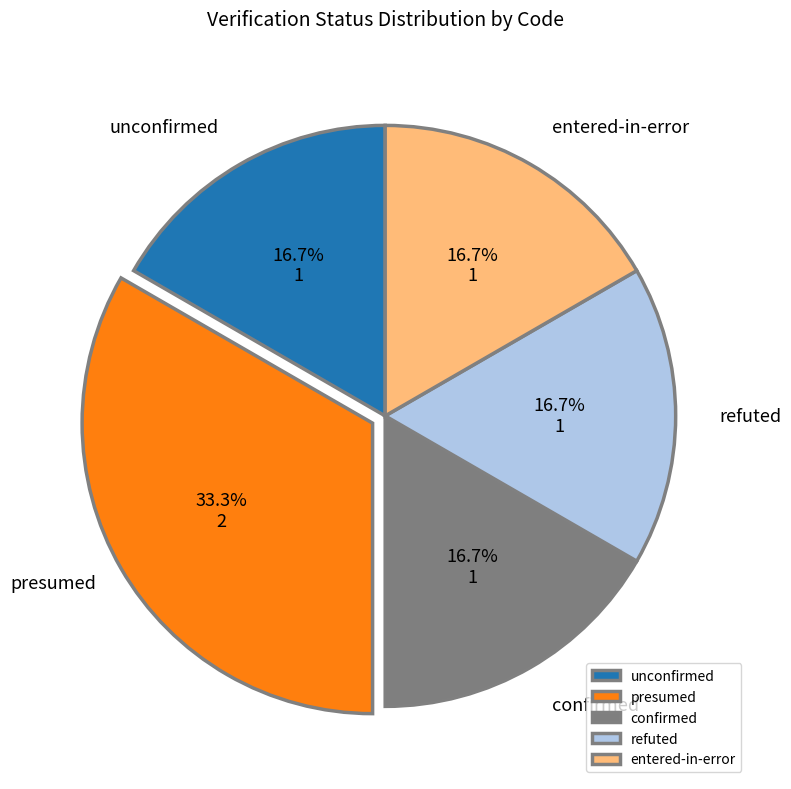

How many slices are in this pie chart?

5